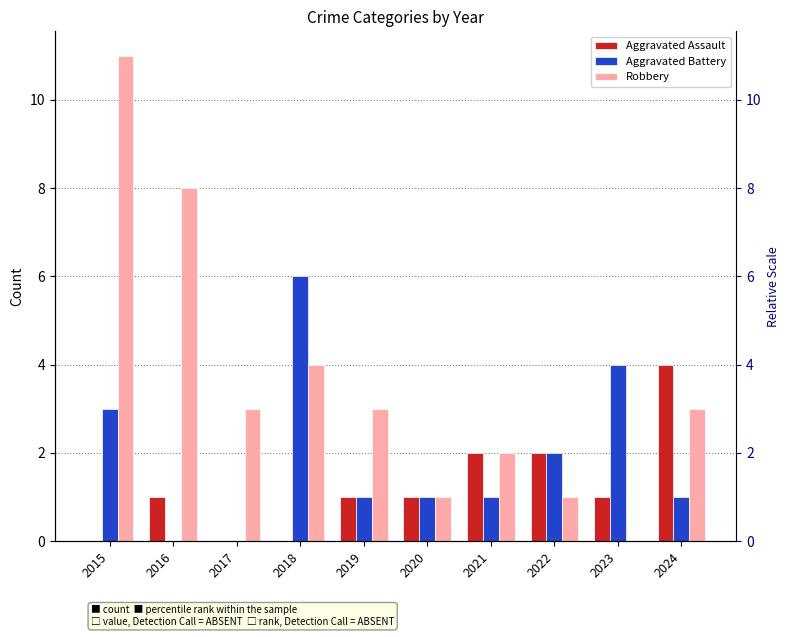

Reading left to right, list all the values displayed in this chart.

Aggravated Assault: 2015=0	2016=1	2017=0	2018=0	2019=1	2020=1	2021=2	2022=2	2023=1	2024=4
Aggravated Battery: 2015=3	2016=0	2017=0	2018=6	2019=1	2020=1	2021=1	2022=2	2023=4	2024=1
Robbery: 2015=11	2016=8	2017=3	2018=4	2019=3	2020=1	2021=2	2022=1	2023=0	2024=3